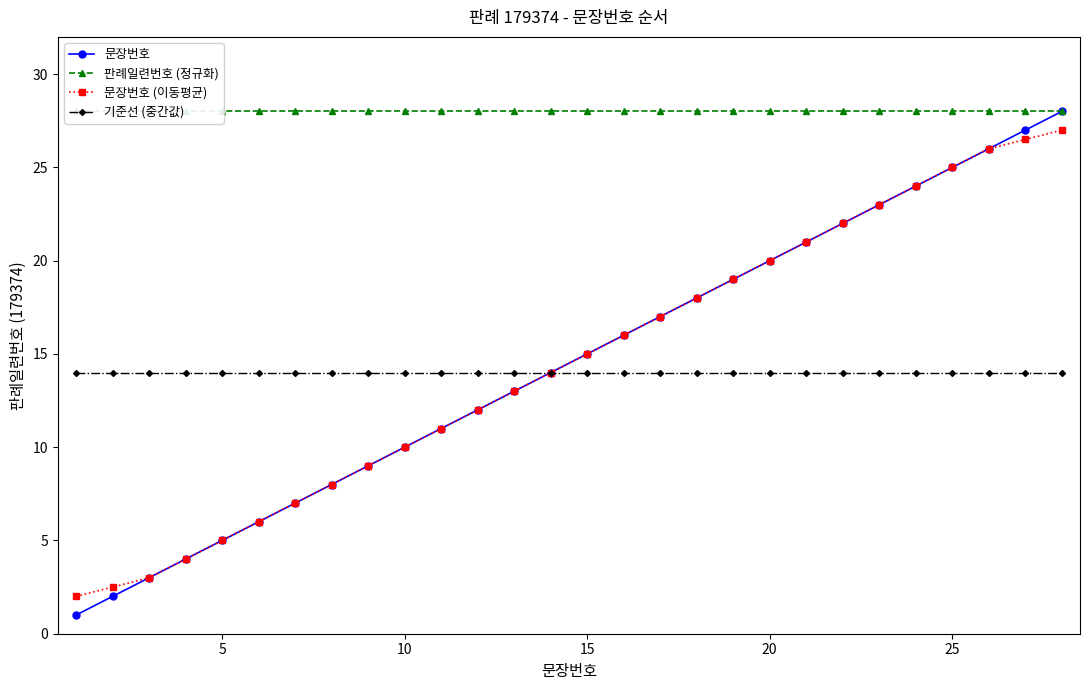

Does the chart have visible grid lines?

No